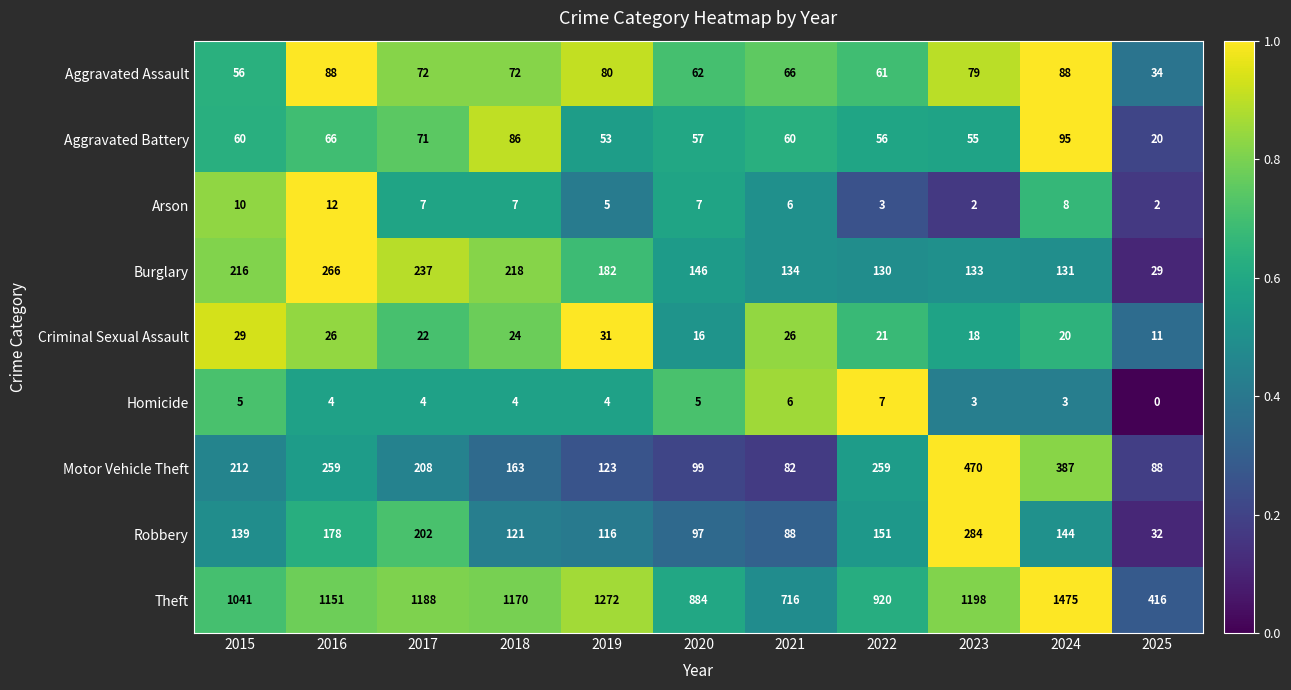

Read the Theft value at 2024, to the nearest 50.

1500